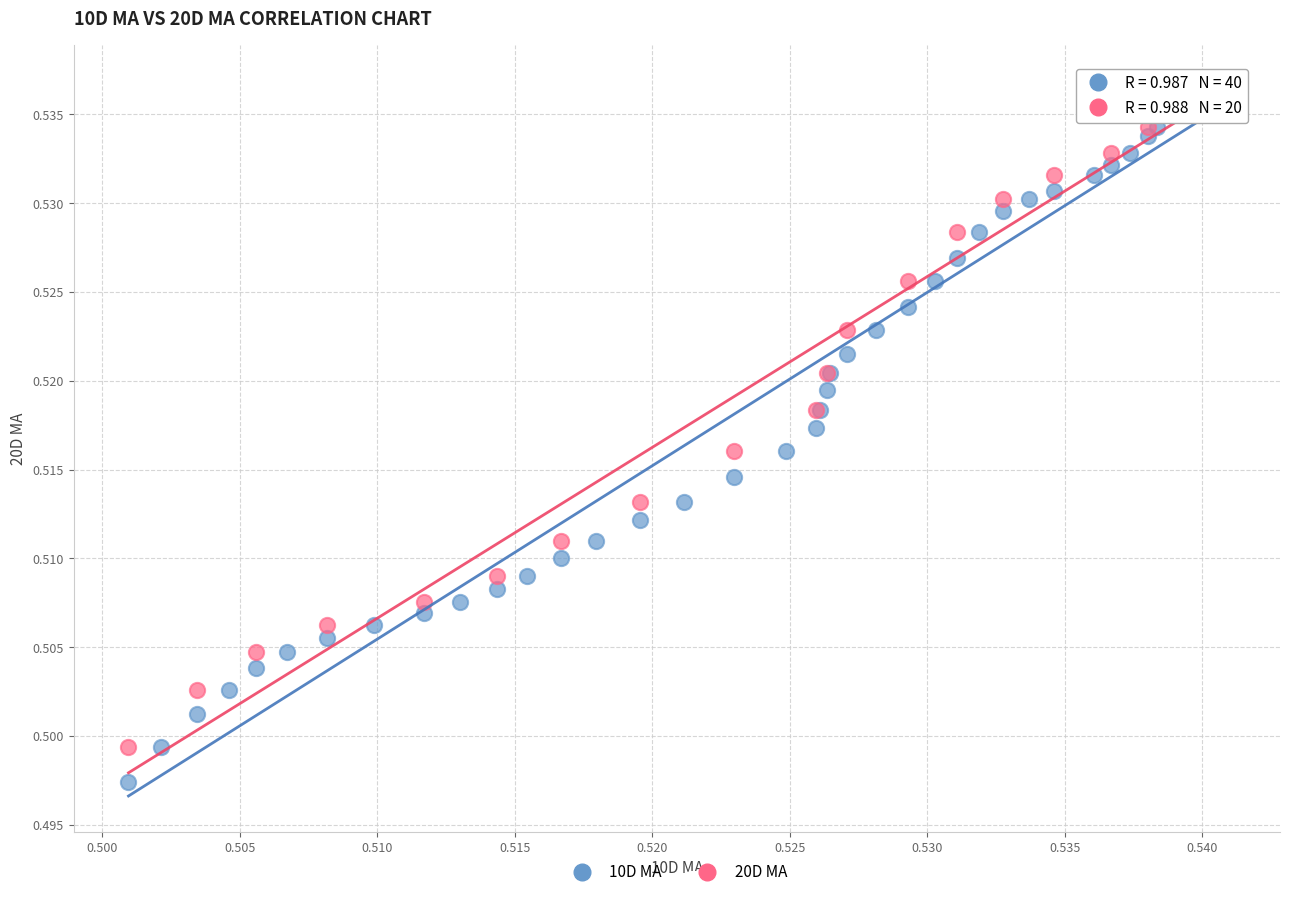

Which series contains the lowest Y value?

10D MA